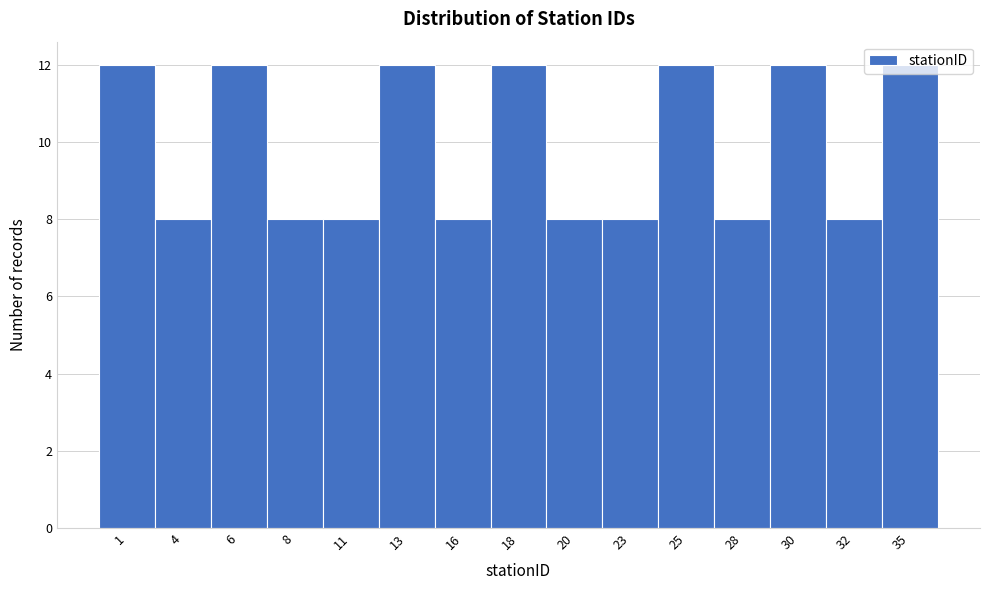

What is the difference between the maximum and minimum values?

4